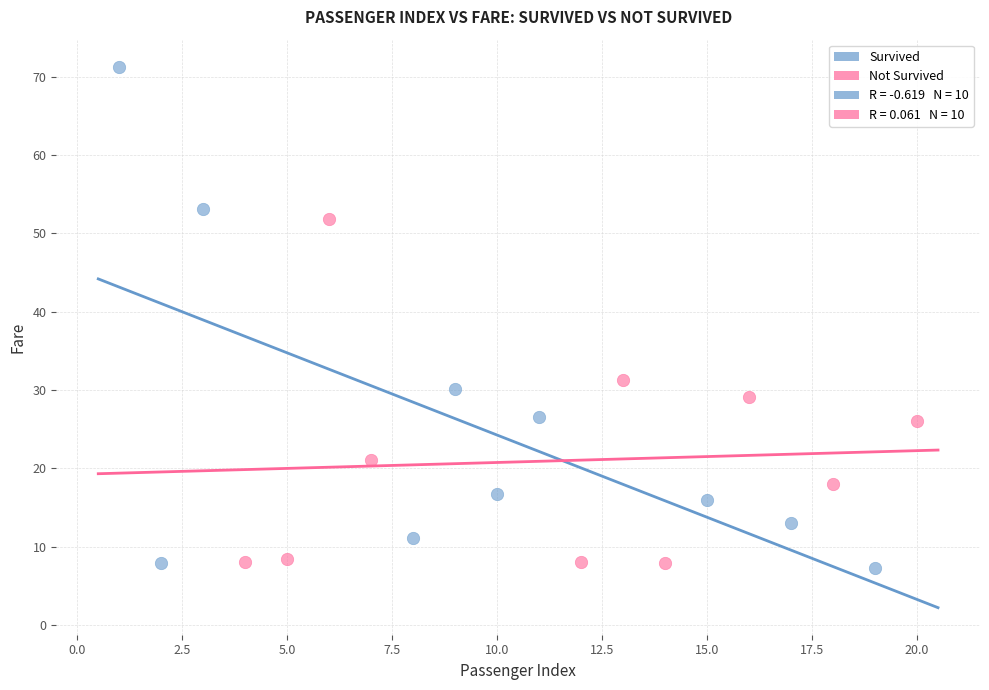

Which series reaches the maximum Y coordinate?

Survived